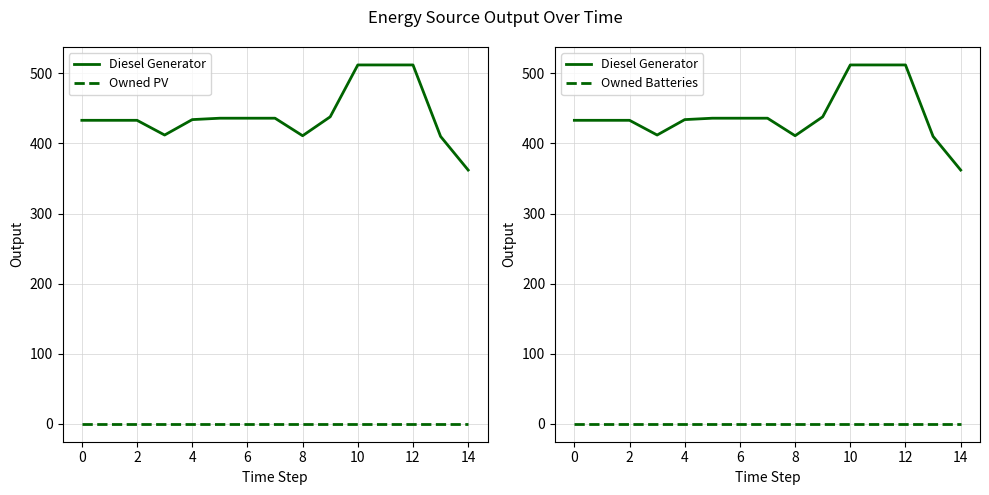

At which label does Diesel Generator reach its peak?

10